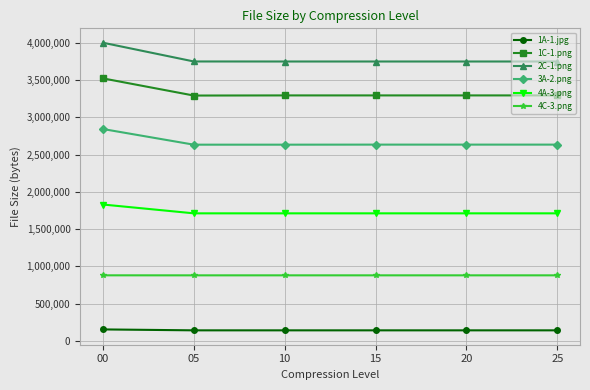

True or false: 2C-1.png has more than 2 points higher than both neighbors.

False